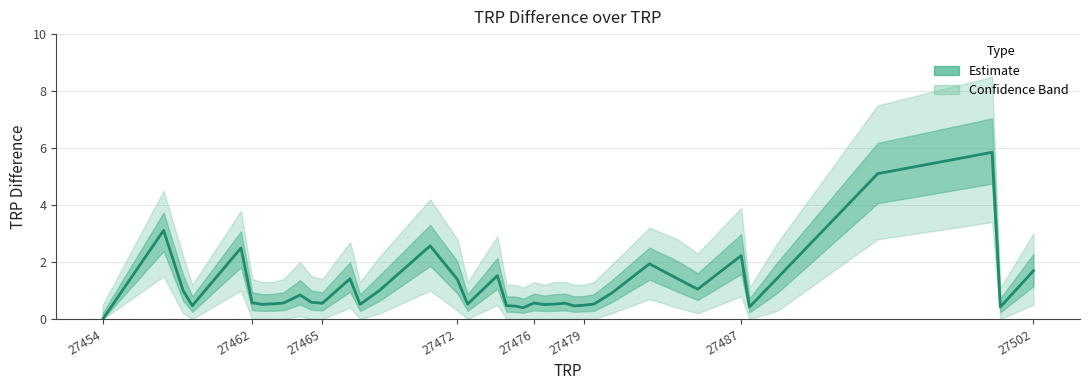

The chart shows a value of 0.7 at 20. True or false?

False